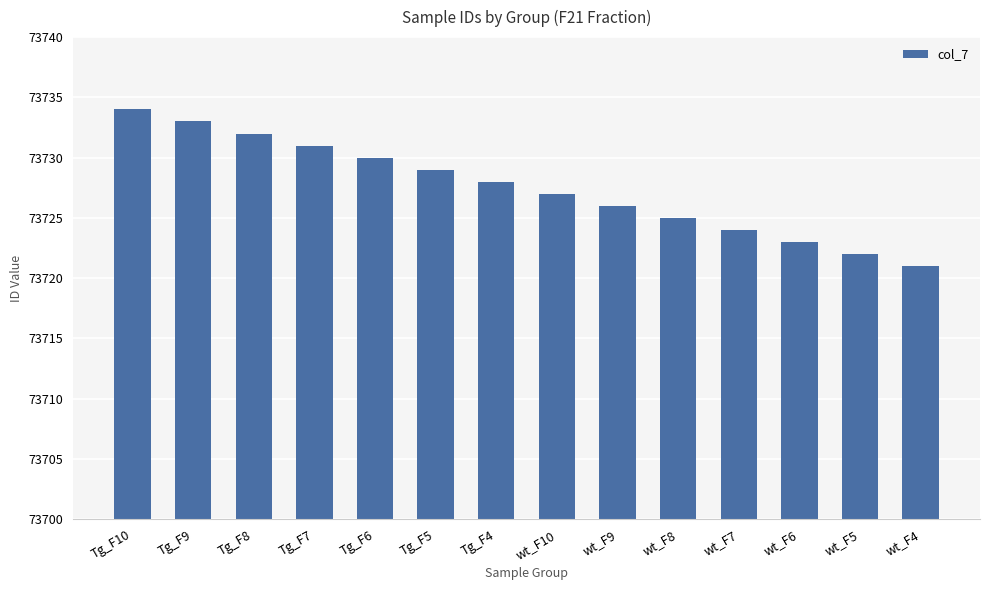

List the labels in order of value, largest first.

Tg_F10, Tg_F9, Tg_F8, Tg_F7, Tg_F6, Tg_F5, Tg_F4, wt_F10, wt_F9, wt_F8, wt_F7, wt_F6, wt_F5, wt_F4